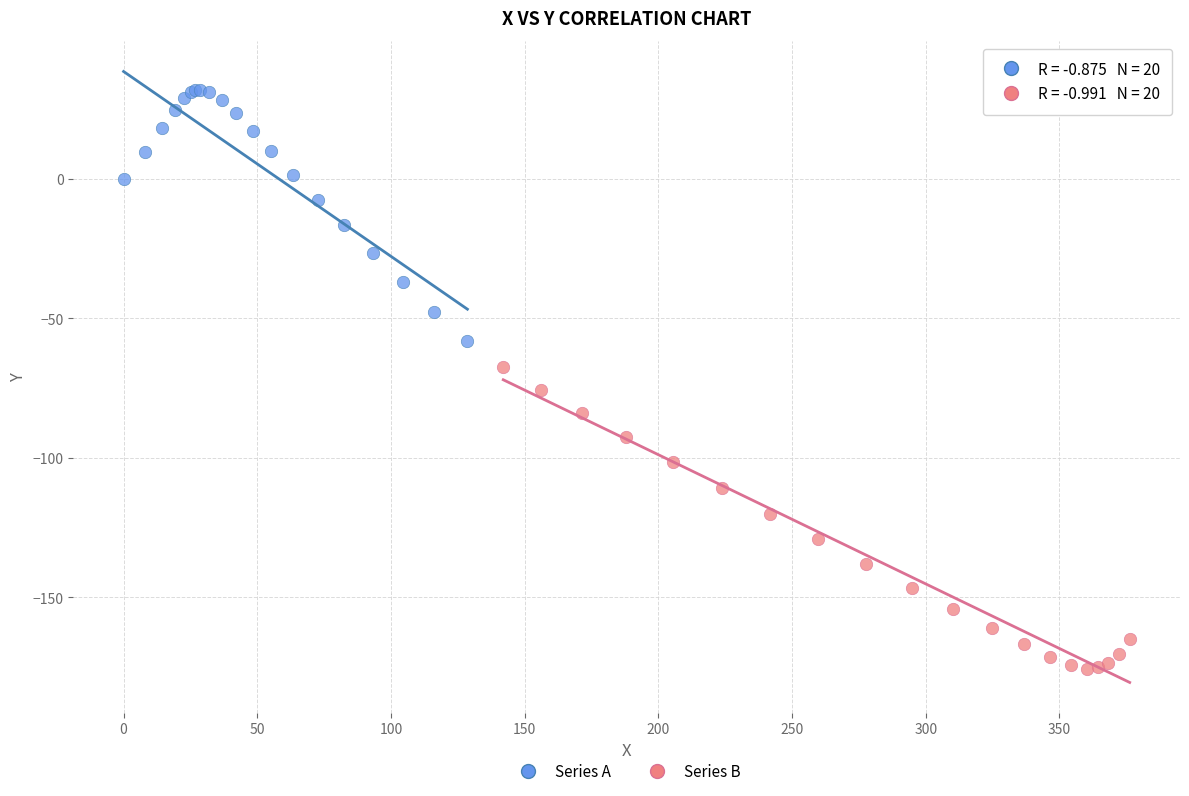

Which series has the largest Y range (max minus min)?

Series B